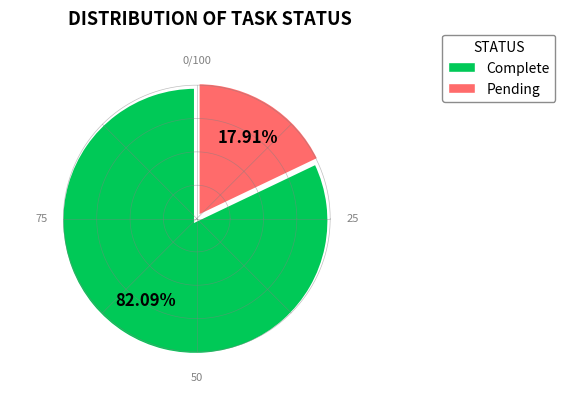

Count the number of slices in the pie.

2